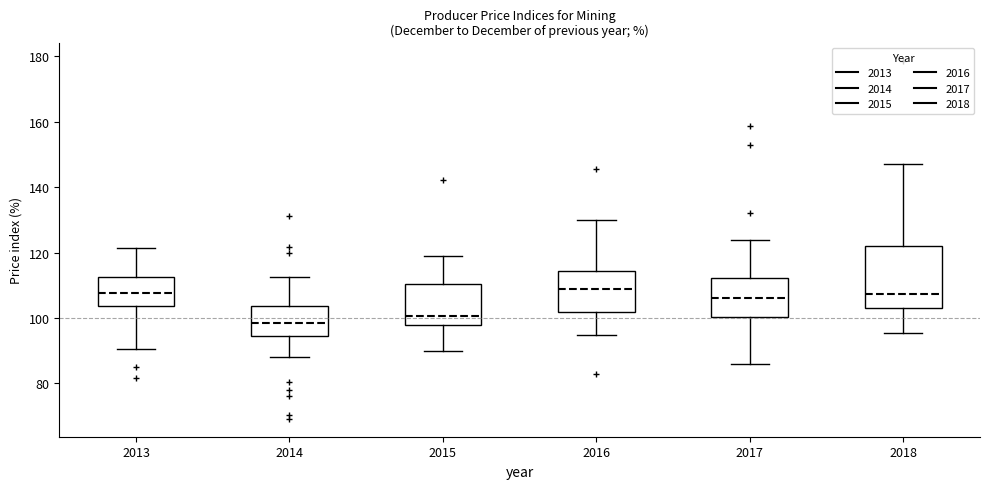

Reading left to right, read every box against the y-axis: the position of its median line, the range the box covers, and the ends of its whiskers. The values are not printed on the chart, so give them approximately, as read against the axis.

2013: median 108, box 104 to 112, whiskers 90 to 122
2014: median 98, box 94 to 104, whiskers 88 to 112
2015: median 100, box 98 to 110, whiskers 90 to 120
2016: median 108, box 102 to 114, whiskers 94 to 130
2017: median 106, box 100 to 112, whiskers 86 to 124
2018: median 108, box 104 to 122, whiskers 96 to 148